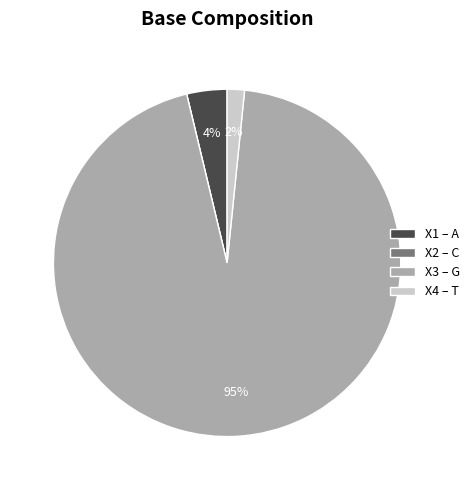

To the nearest percent, what percentage of the pie is X1 – A?

4%